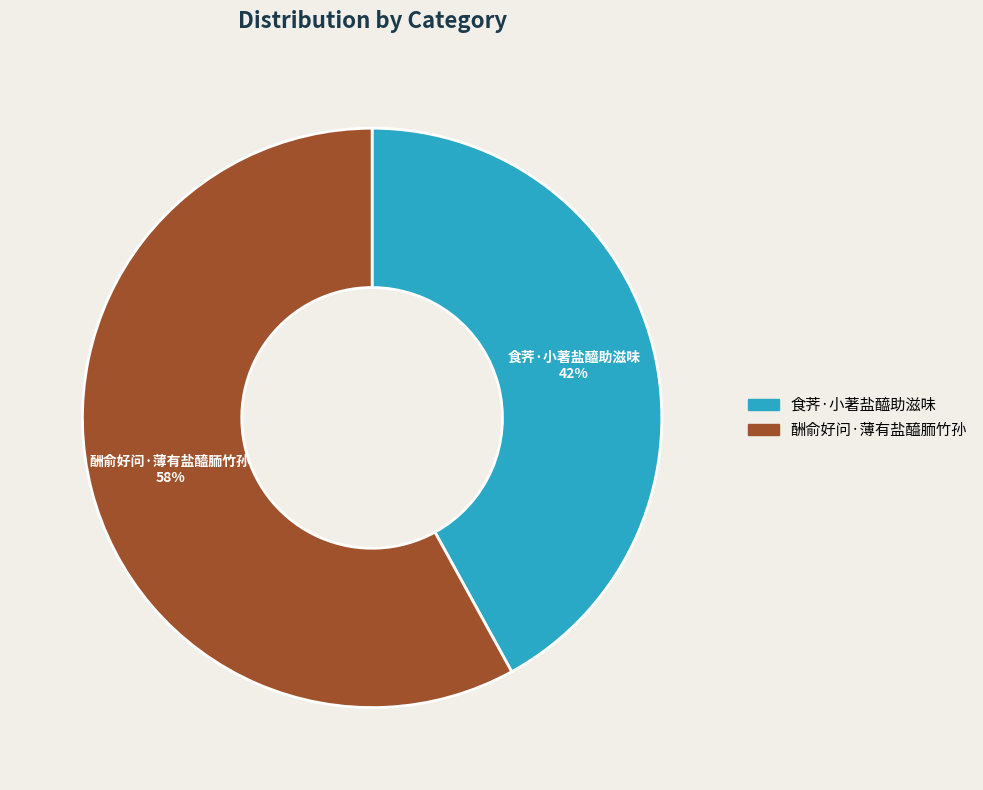

How many segments does this pie chart have?

2